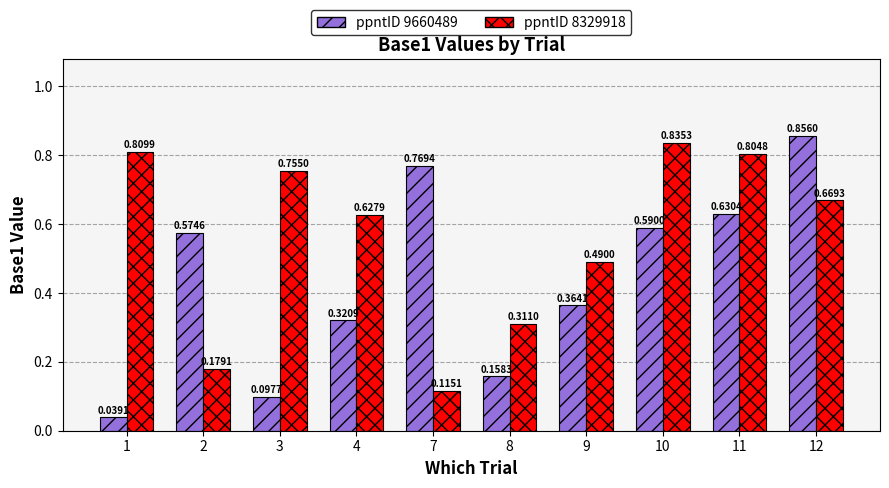

Is the value of ppntID 8329918 at 2 greater than the value of ppntID 9660489 at 9?

No